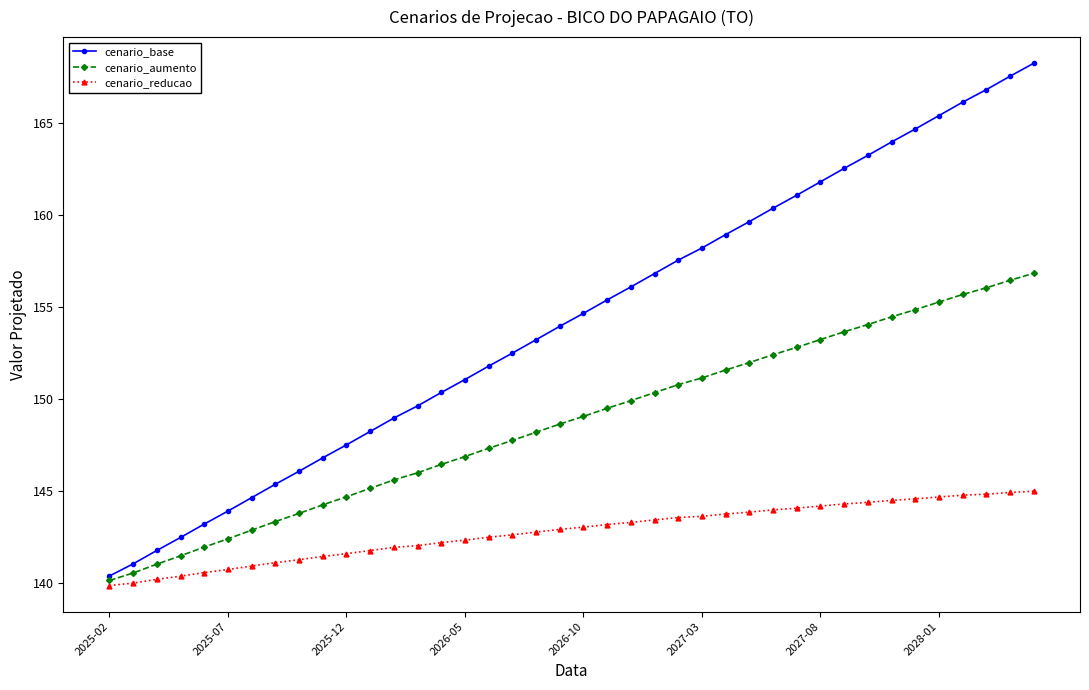

What is the value of the cenario_base point at the 15th from the left?

150.4